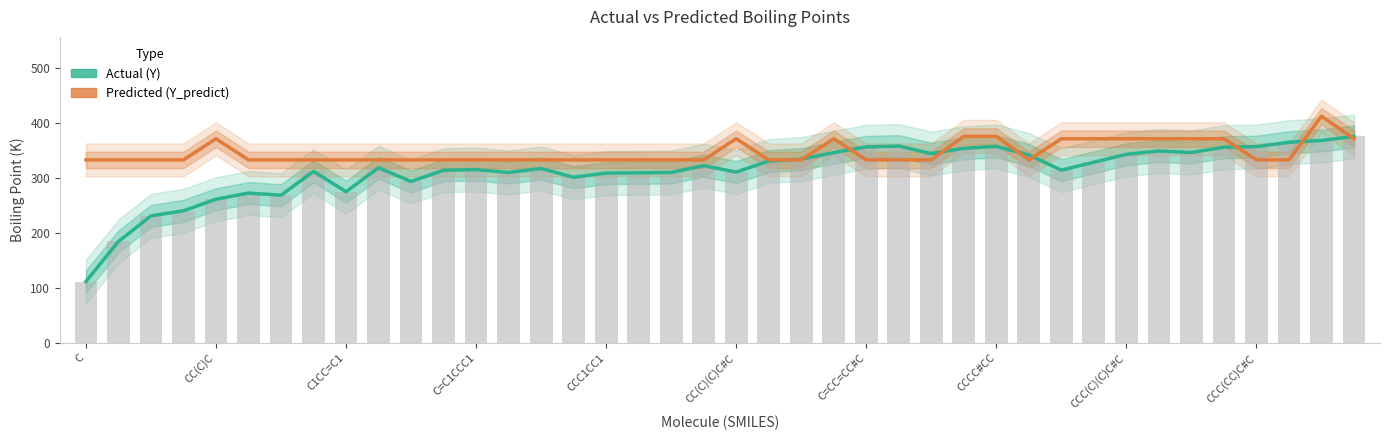

What is the total value across all series at 14?

967.7